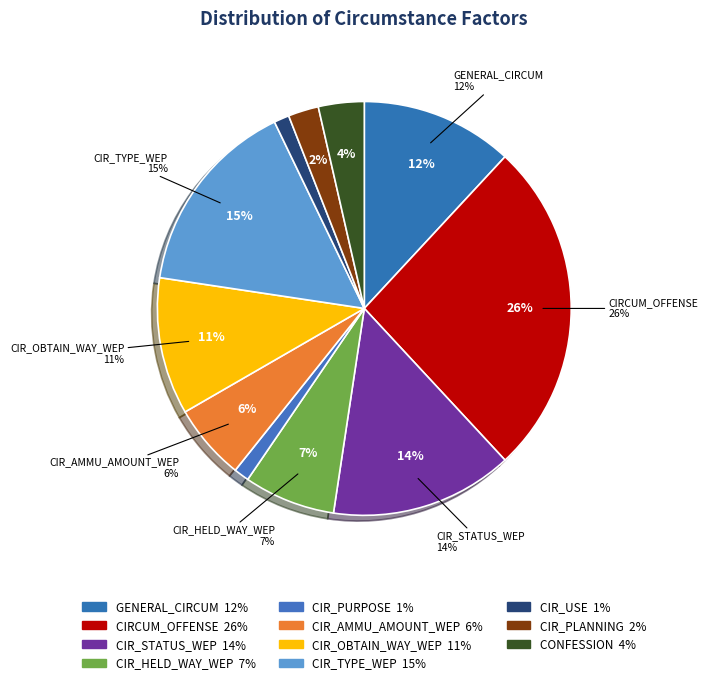

To the nearest percent, what percentage of the pie is CIR_HELD_WAY_WEP?

7%